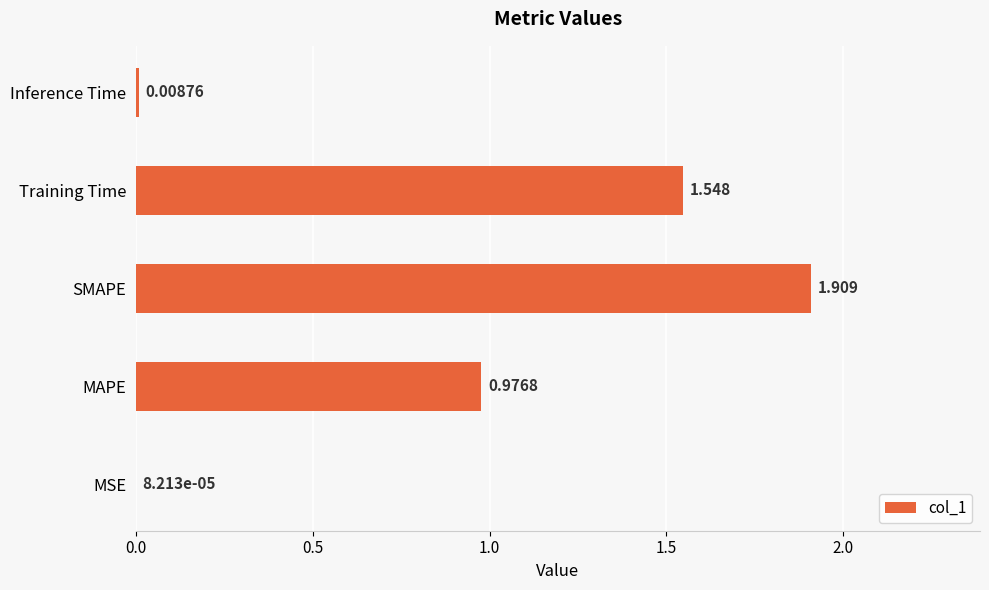

Which has a higher value, Training Time or MSE?

Training Time